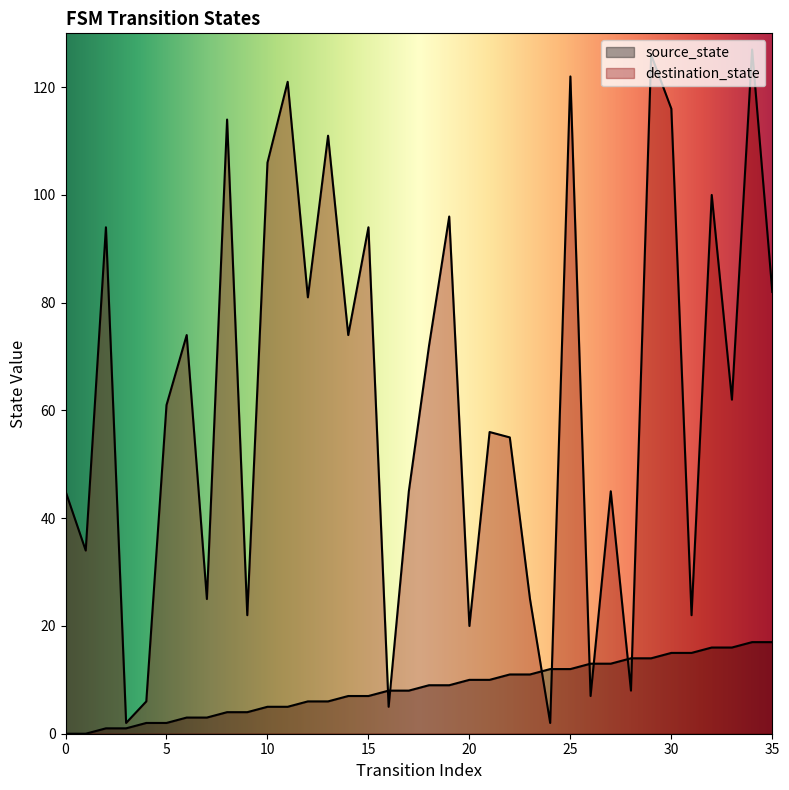

The value of source_state at 9 is 7. True or false?

False